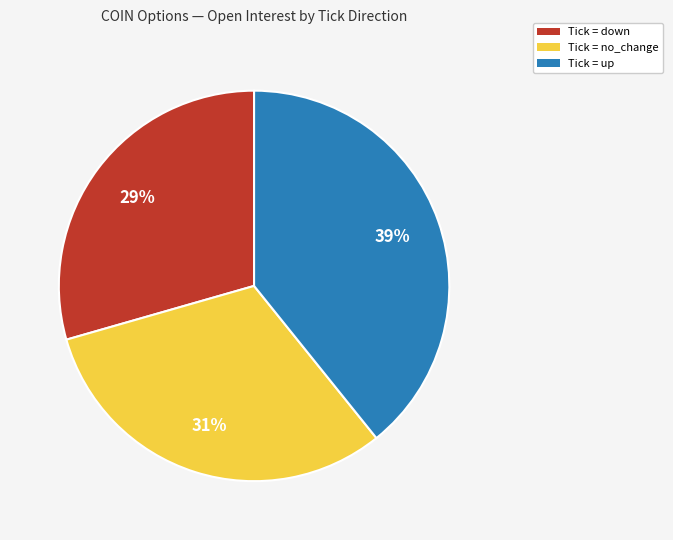

Is there any slice that represents more than half of the pie?

No